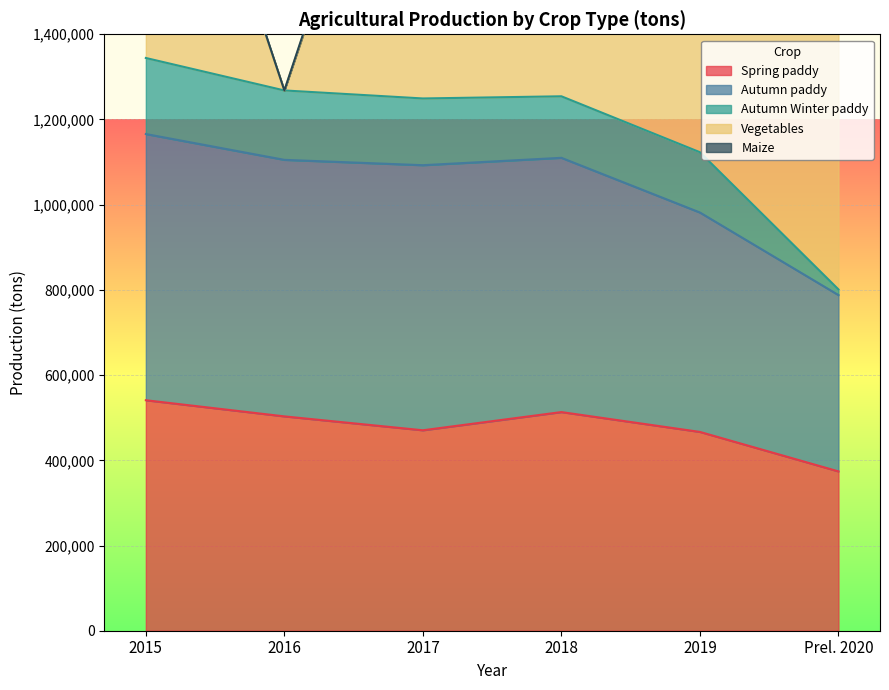

The Maize series shows 27617 at 2017. True or false?

False